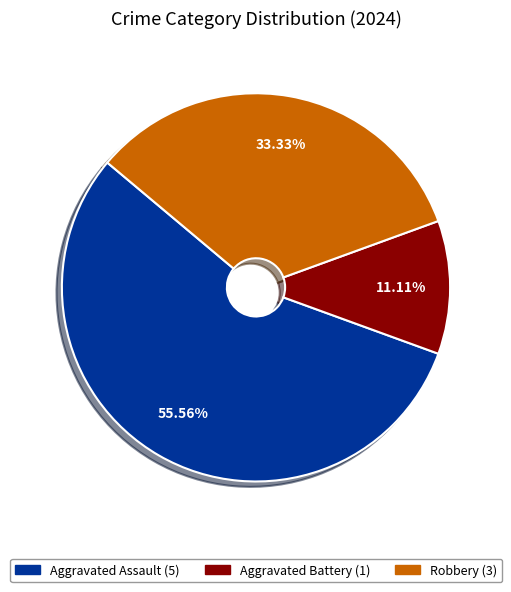

How many slices are in this pie chart?

3